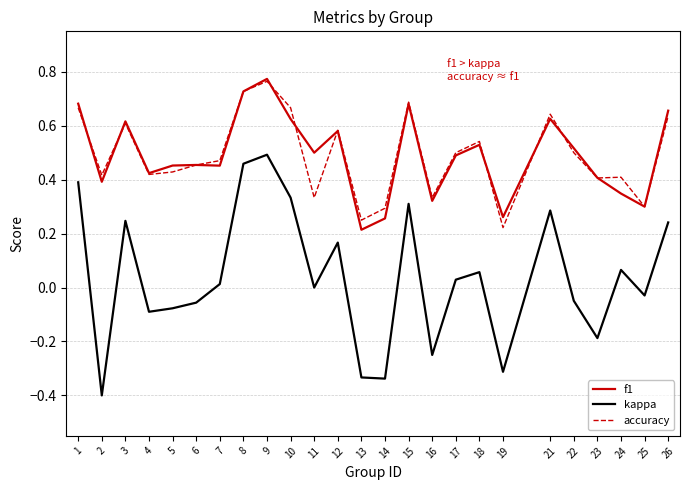

At which category is the sum across all series the highest?

9